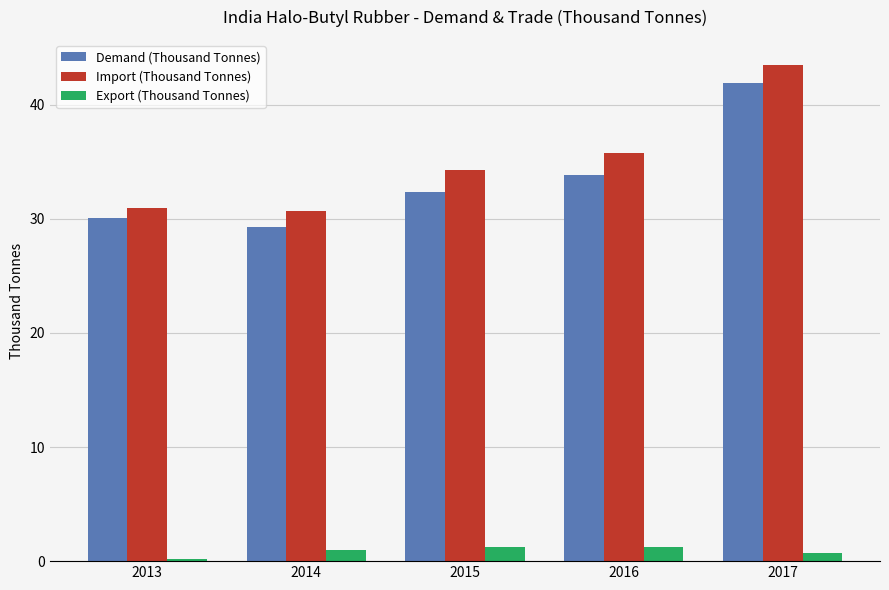

Between 2014 and 2016, which series saw the biggest shift?

Import (Thousand Tonnes)